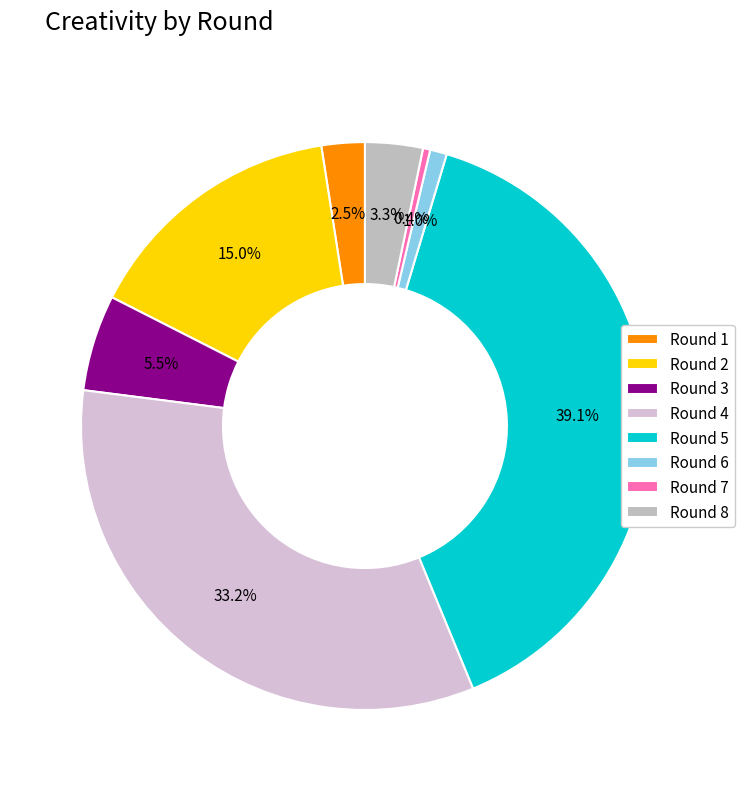

To the nearest percent, what is the difference between the Round 4 and Round 8 slice percentages?

30%